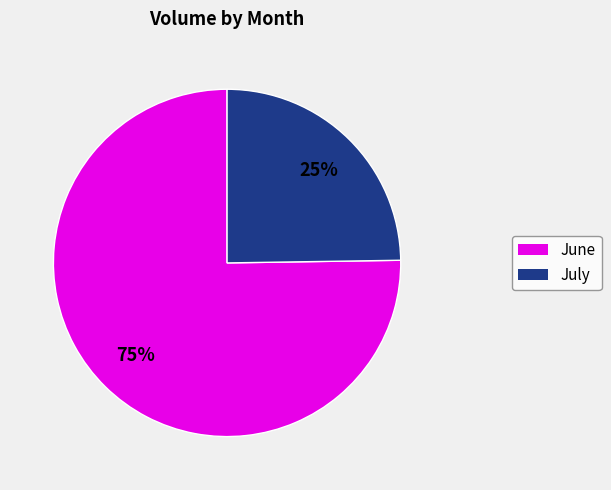

Is there any slice that represents more than half of the pie?

Yes